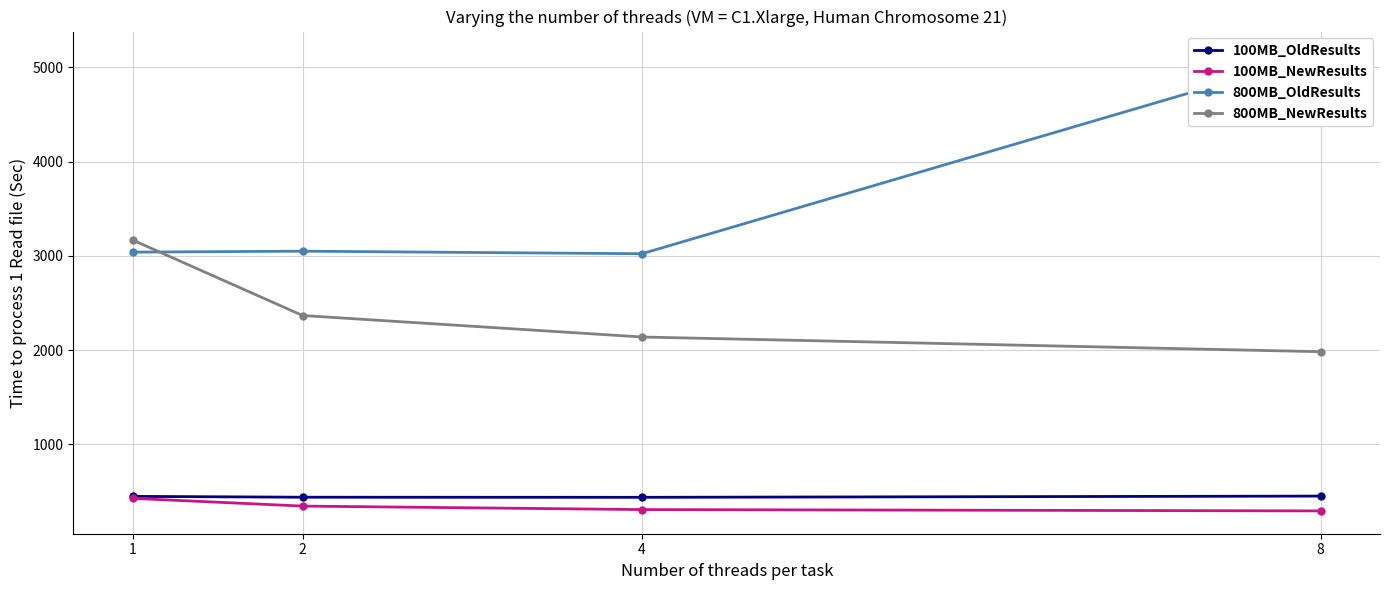

Where is 100MB_OldResults nearest to the value 445?

1